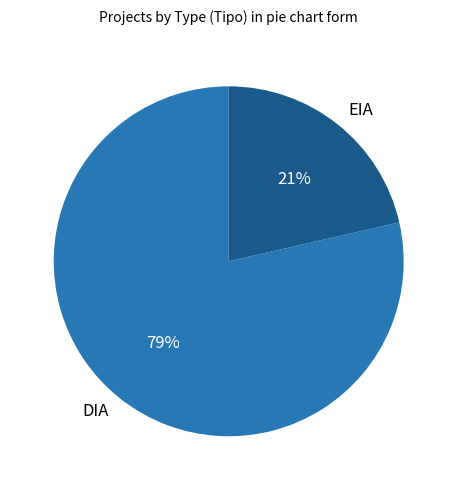

Do EIA and DIA together represent more than half of the pie?

Yes